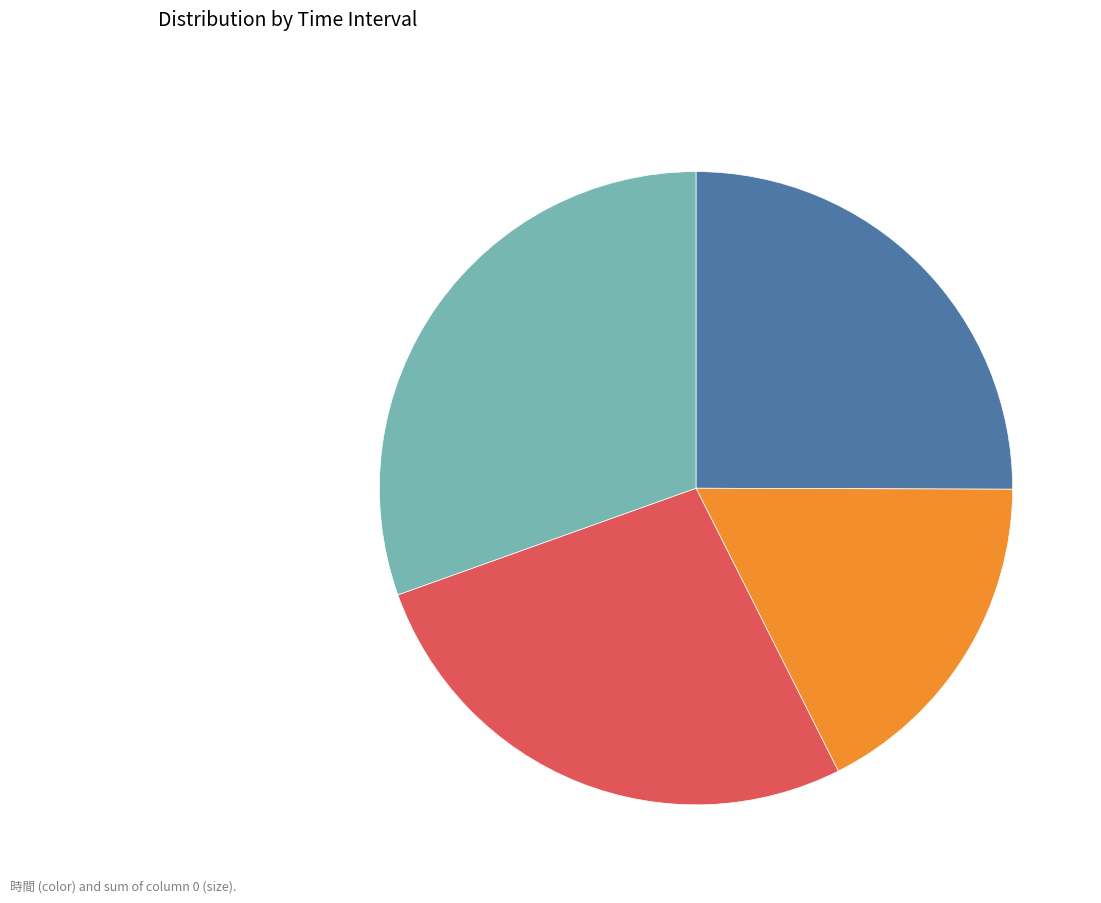

Is there any slice that represents more than half of the pie?

No